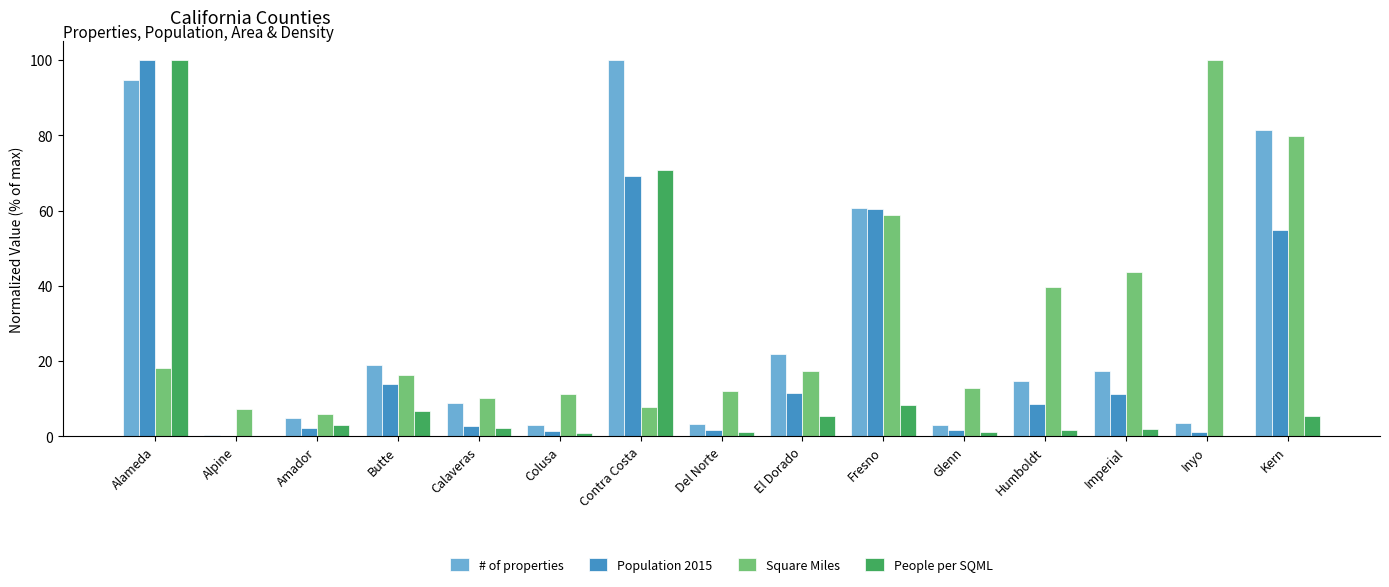

Between Amador and El Dorado, which series saw the biggest shift?

# of properties